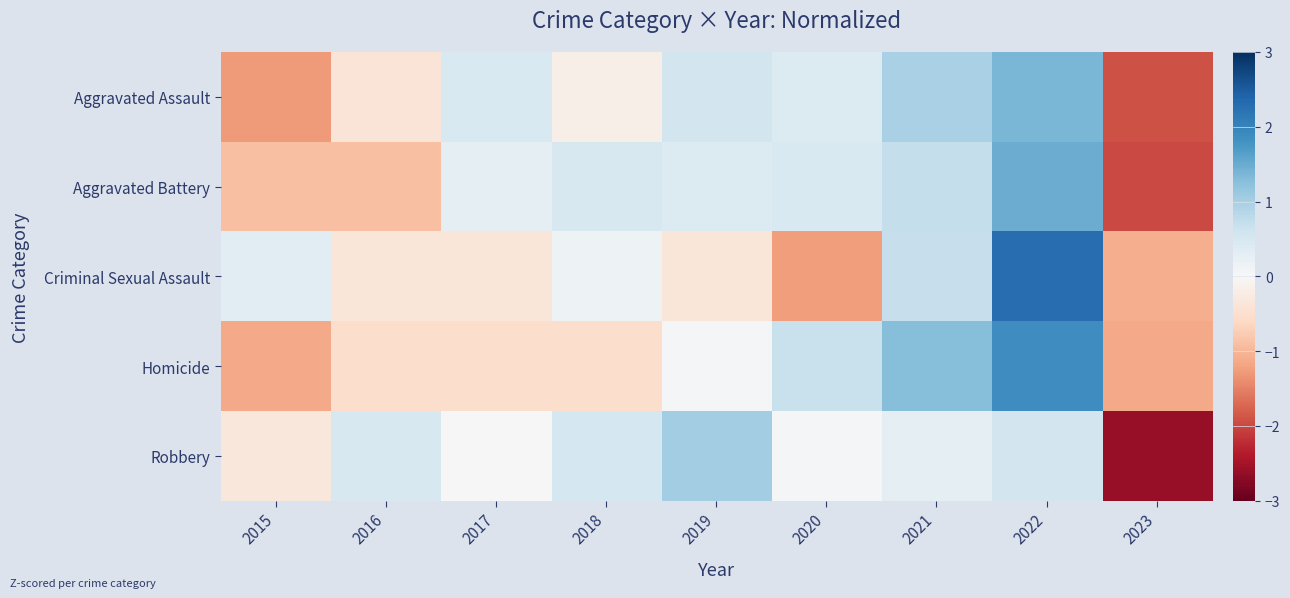

Reading left to right, extract all data points from this chart.

Aggravated Assault: 2015=-1.3	2016=-0.4	2017=0.5	2018=-0.2	2019=0.6	2020=0.4	2021=1.0	2022=1.4	2023=-1.9
Aggravated Battery: 2015=-0.9	2016=-0.9	2017=0.3	2018=0.5	2019=0.4	2020=0.4	2021=0.7	2022=1.5	2023=-2.0
Criminal Sexual Assault: 2015=0.3	2016=-0.4	2017=-0.4	2018=0.2	2019=-0.4	2020=-1.3	2021=0.7	2022=2.3	2023=-1.1
Homicide: 2015=-1.1	2016=-0.5	2017=-0.5	2018=-0.5	2019=0.1	2020=0.7	2021=1.3	2022=1.9	2023=-1.1
Robbery: 2015=-0.3	2016=0.5	2017=0.0	2018=0.5	2019=1.0	2020=0.0	2021=0.3	2022=0.6	2023=-2.6